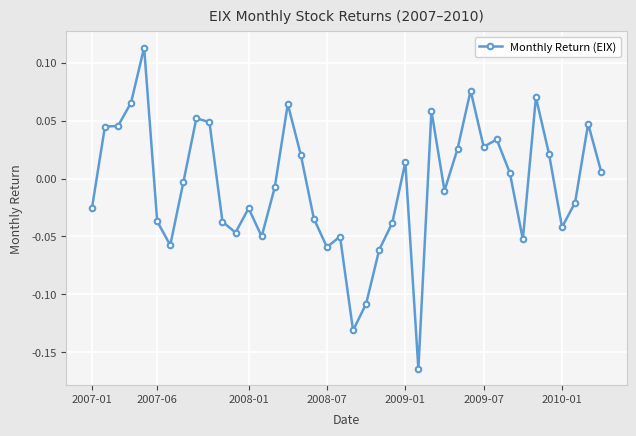

What is the difference between the maximum and minimum values?

0.3